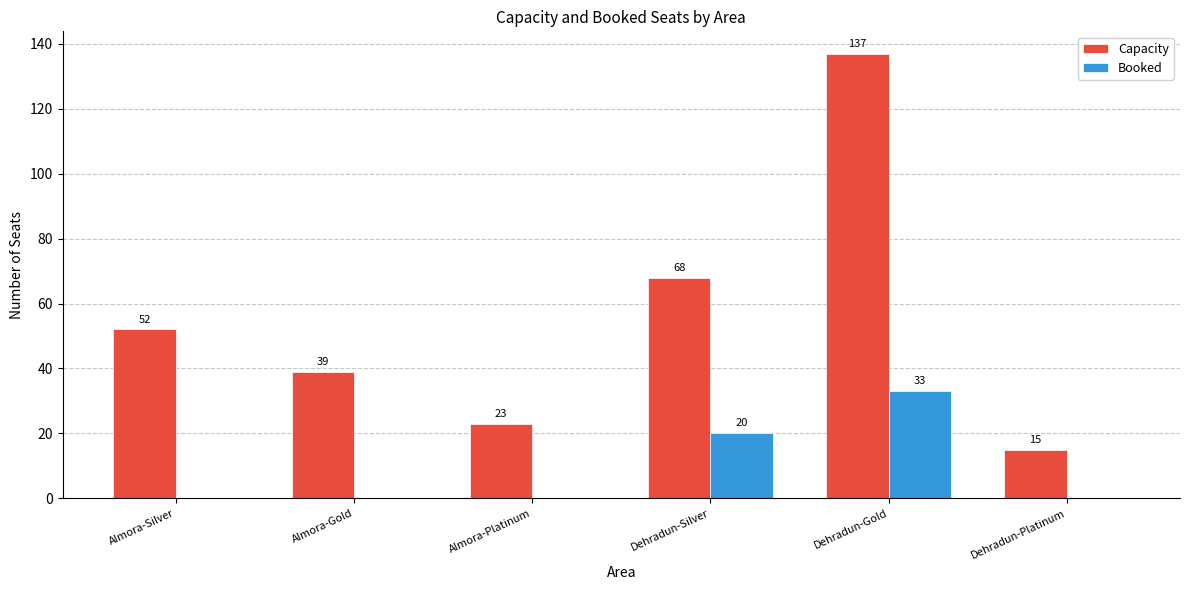

How many distinct data groups are displayed?

2